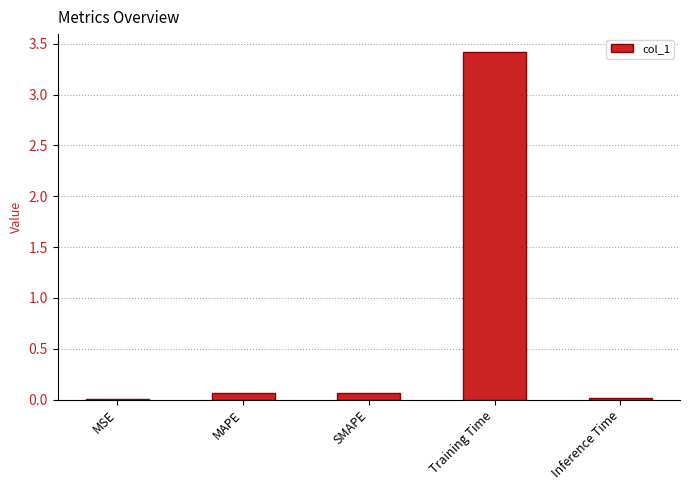

What is the maximum value shown in the chart?

3.4